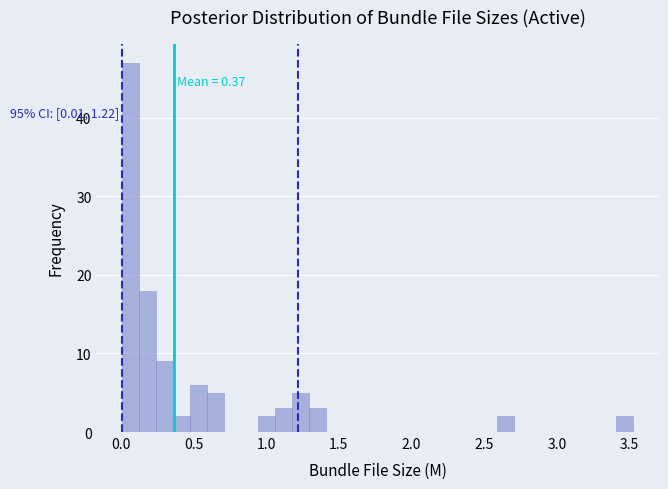

Around what value on the x-axis is the tallest bar? Give the approximate position of its centre, as read against the axis.

0.05